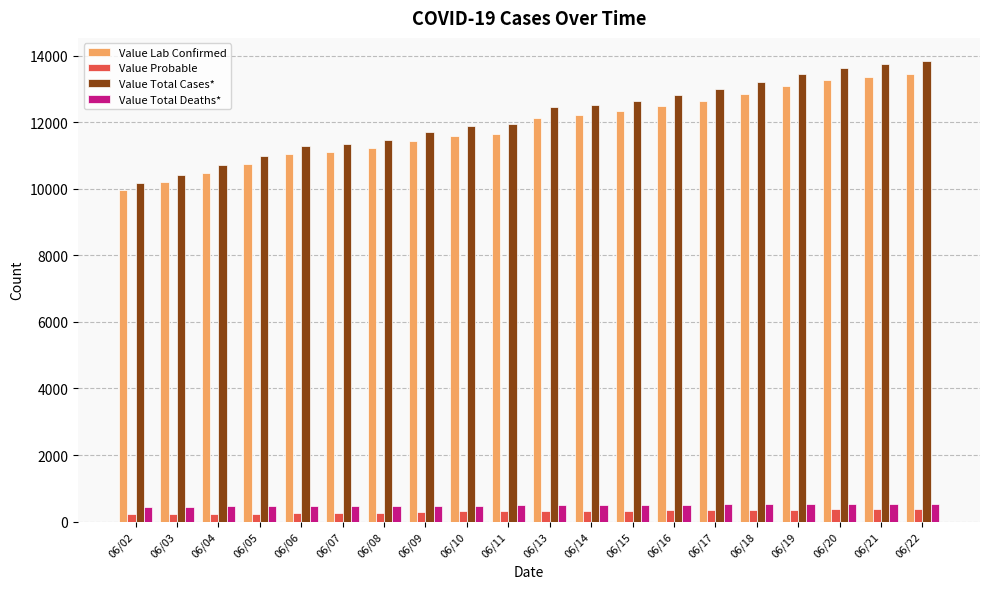

What is the value of the Value Lab Confirmed bar at the 18th from the left?

13253